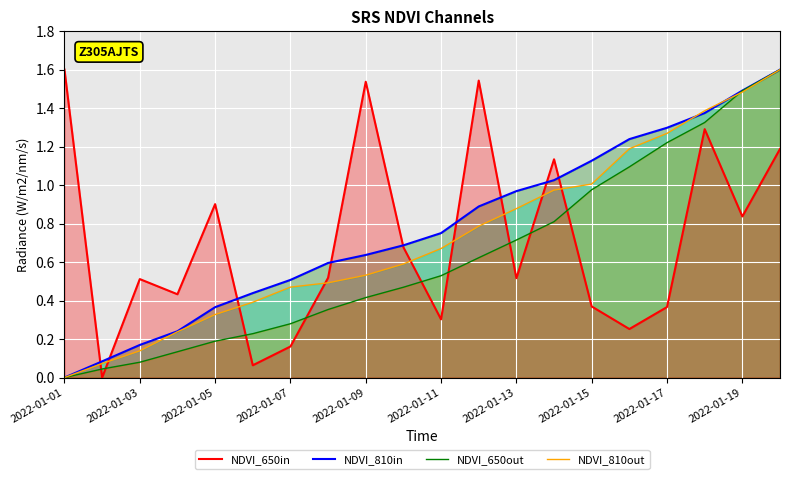

Is the value of NDVI_810out at 2022-01-15 greater than the value of NDVI_650in at 2022-01-19?

Yes